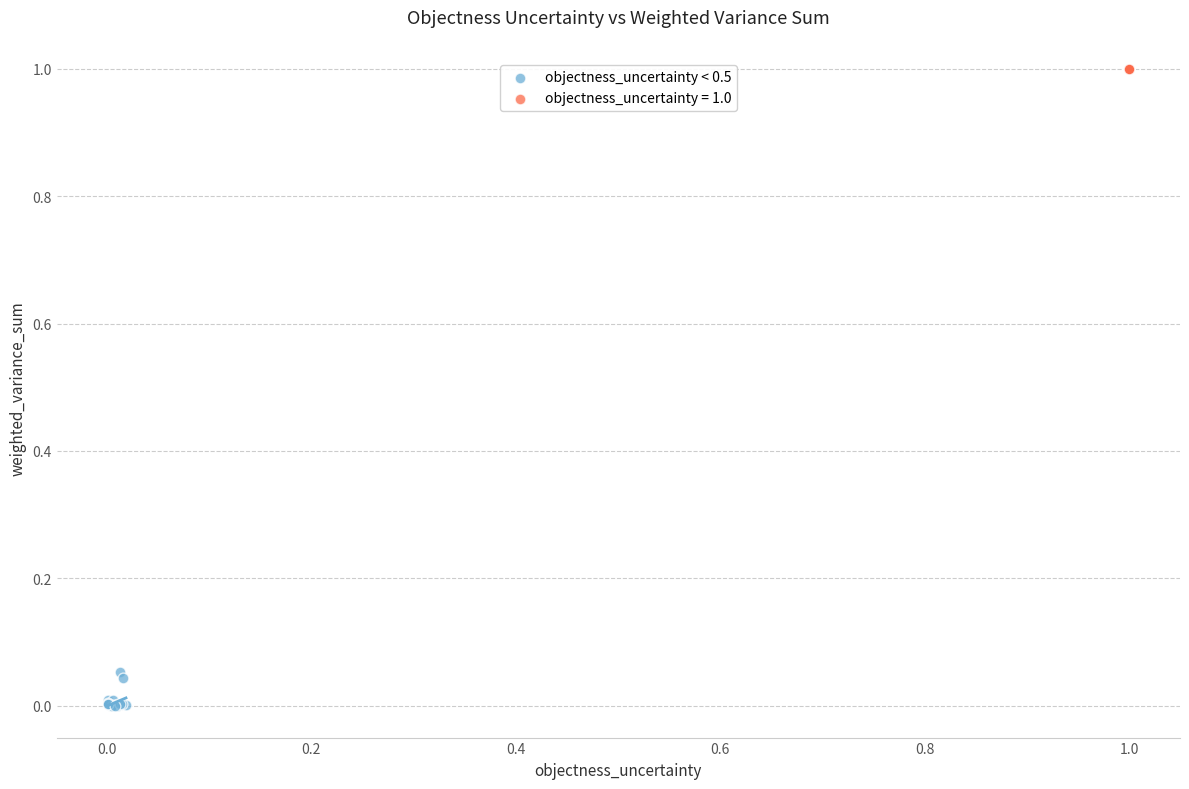

Which series contains the lowest Y value?

objectness_uncertainty < 0.5